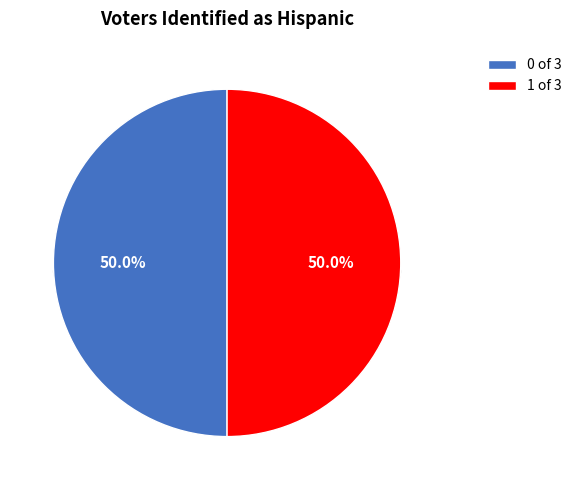

Is the sum of 1473005107 and 1473213875 greater than half?

Yes